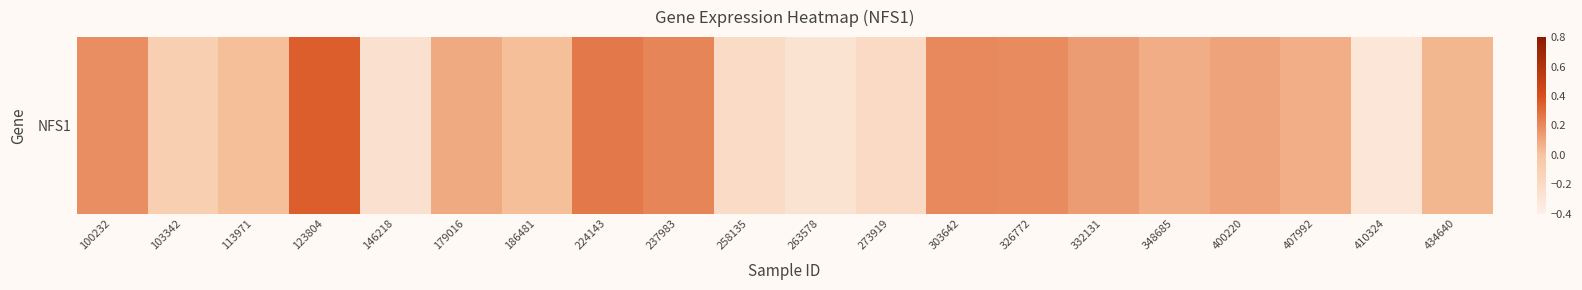

True or false: the data shows 0.3 at 123804.

True